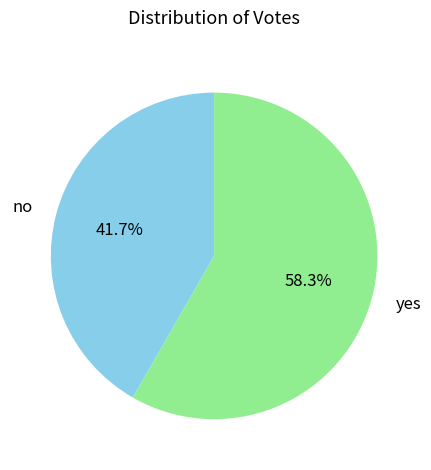

Is it true that yes is 58% of the pie?

True